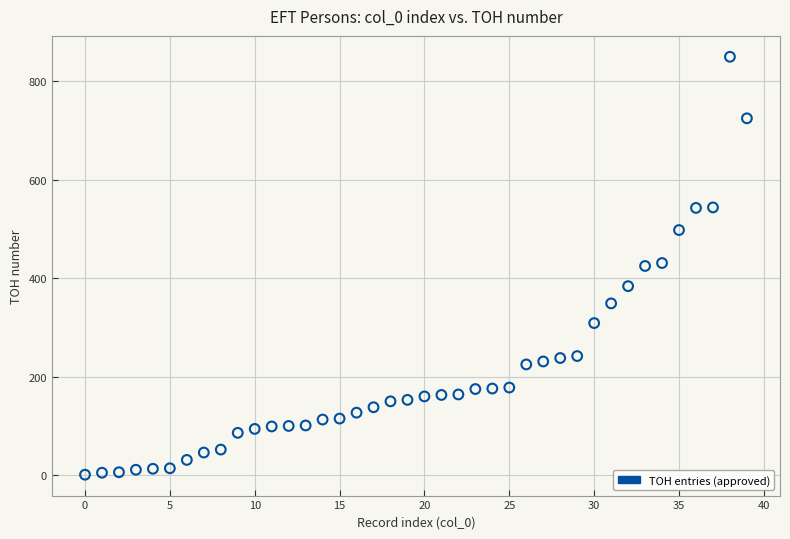

What is the range of Y values (max minus min)?

849